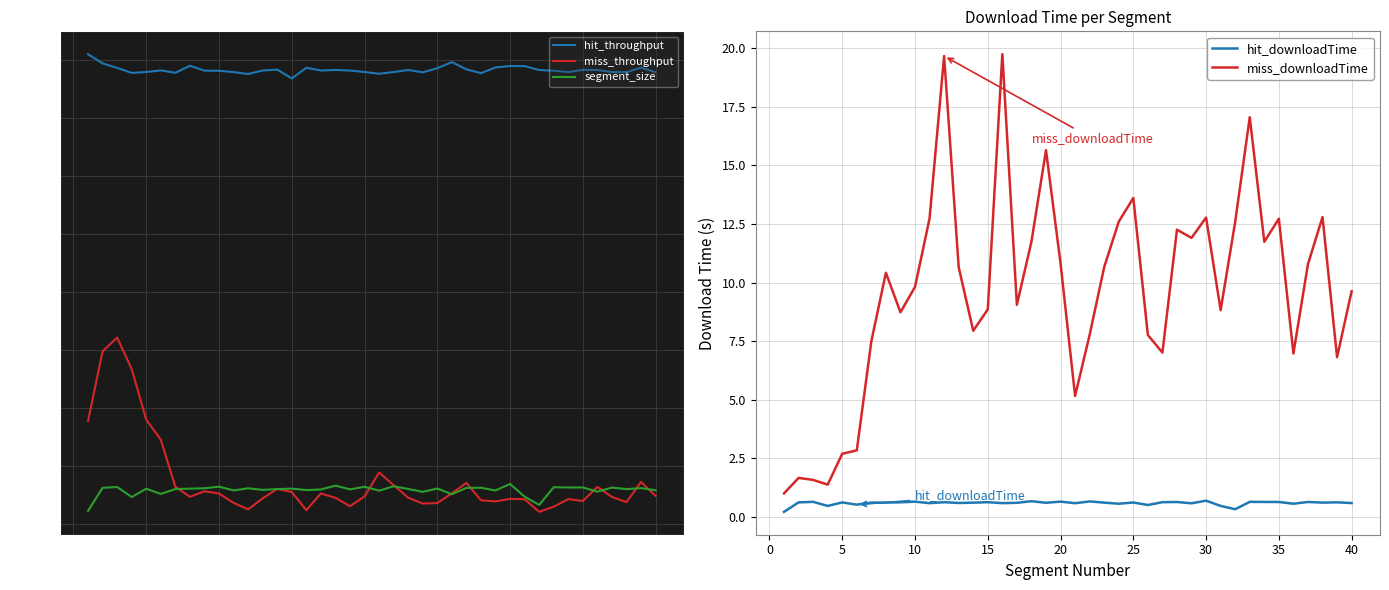

True or false: miss_downloadTime has more than 2 interior local peaks.

True